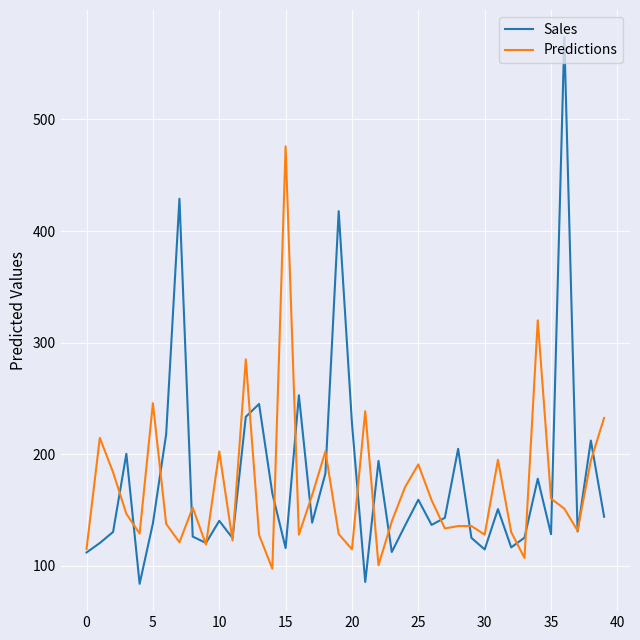

Rank the series by their maximum value, from highest to lowest.

Sales, Predictions